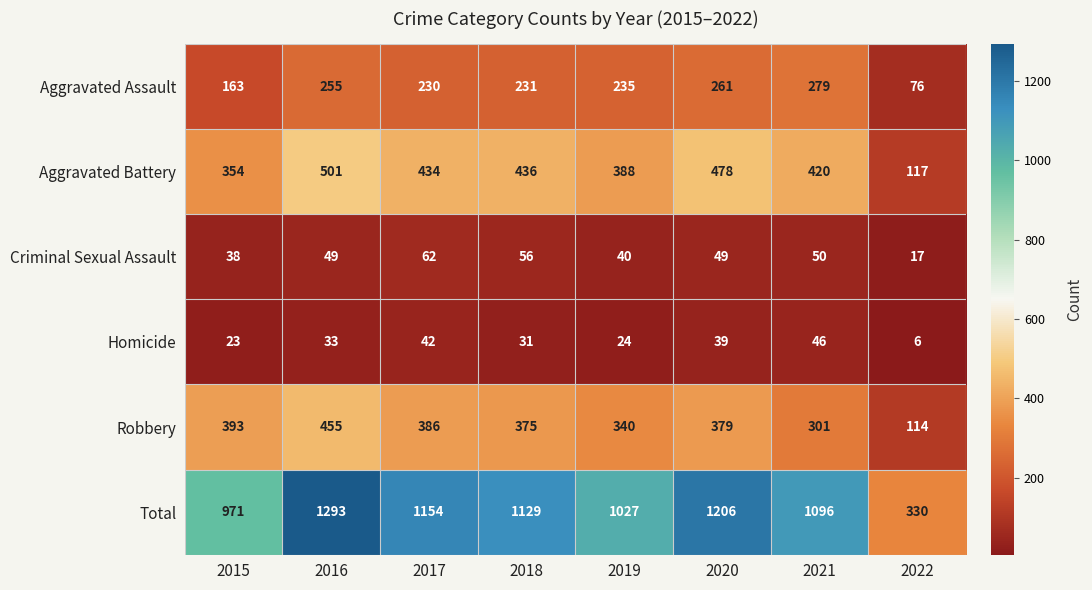

What is the sum of all Aggravated Assault values?

1730